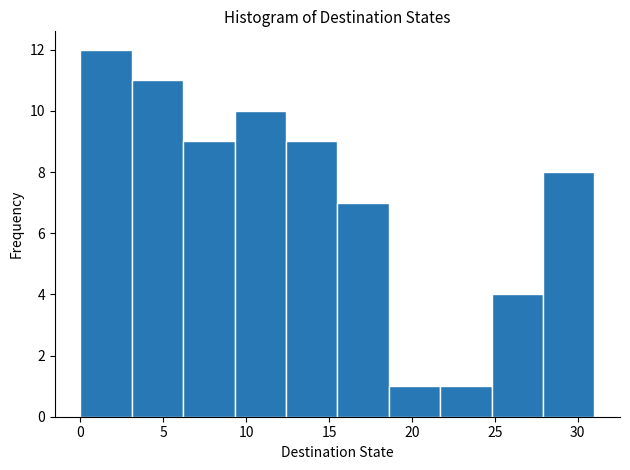

How tall is the bar that spans 0.0 to 3.1 on the x-axis? Neither the bar edges nor the heights are printed on the chart, so give them approximately, as read against the axes.

12